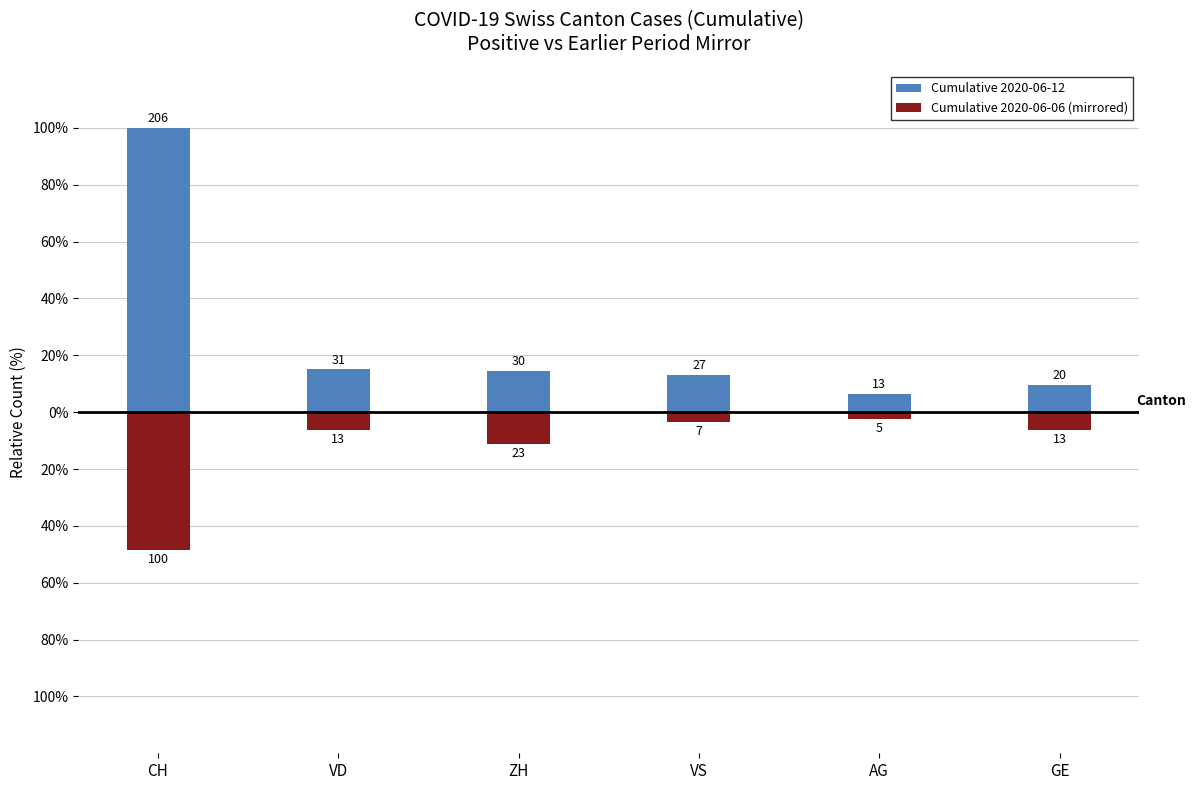

List the series in order of their overall mean, highest first.

Cumulative 2020-06-12, Cumulative 2020-06-06 (mirrored)